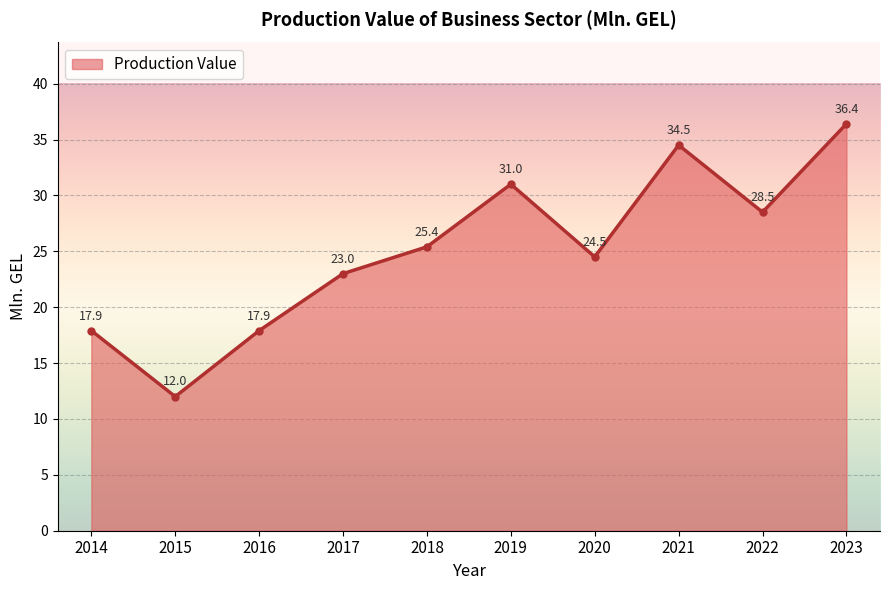

How many lines are shown in the chart?

1